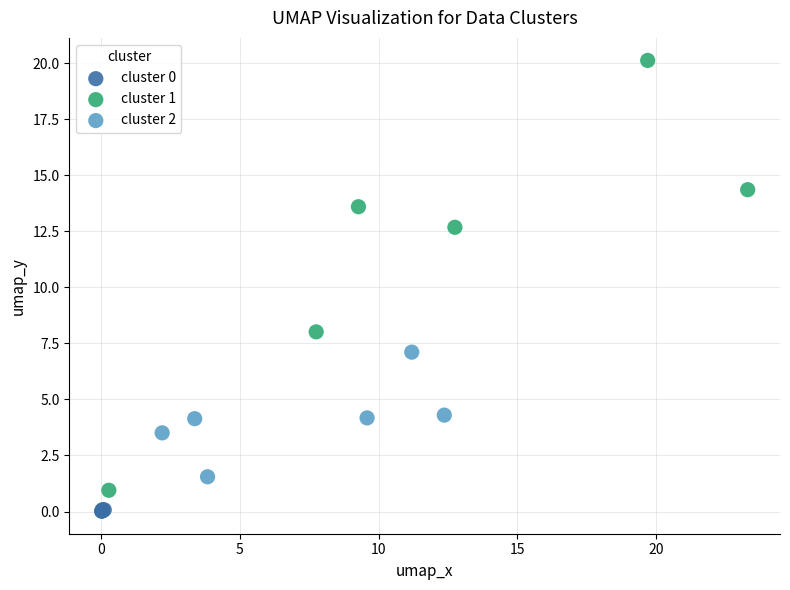

Which series reaches the maximum Y coordinate?

cluster 1